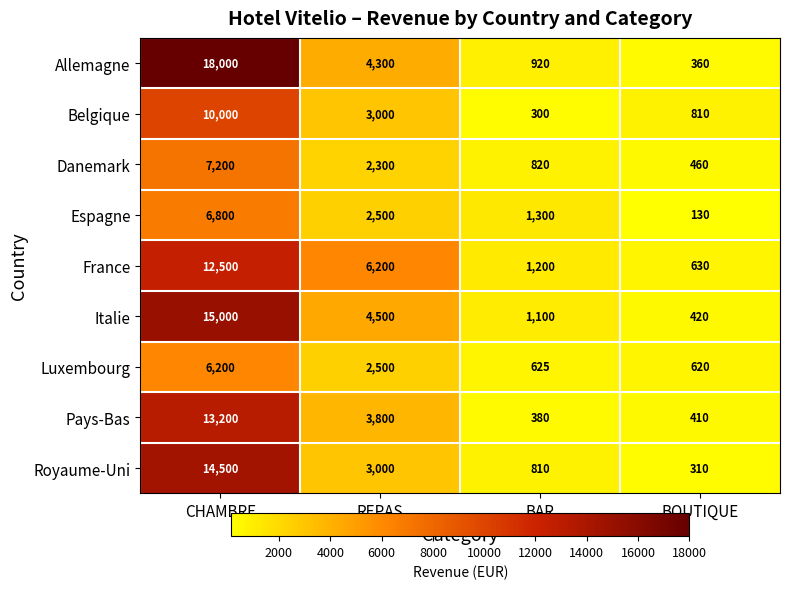

How many distinct data groups are displayed?

9